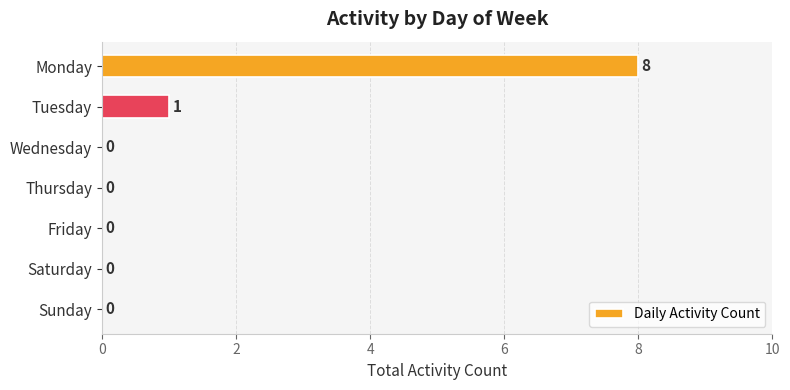

Is it true that the value at Wednesday is 0?

True